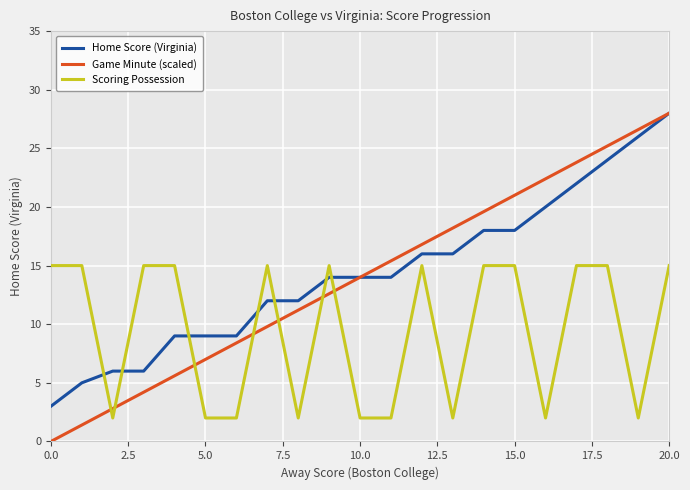

What is the difference between the maximum and minimum values in the Home Score (Virginia) series?

25.0